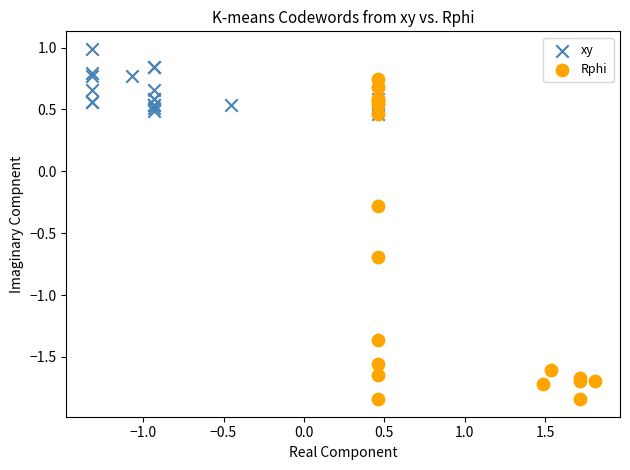

Which series reaches the maximum Y coordinate?

xy